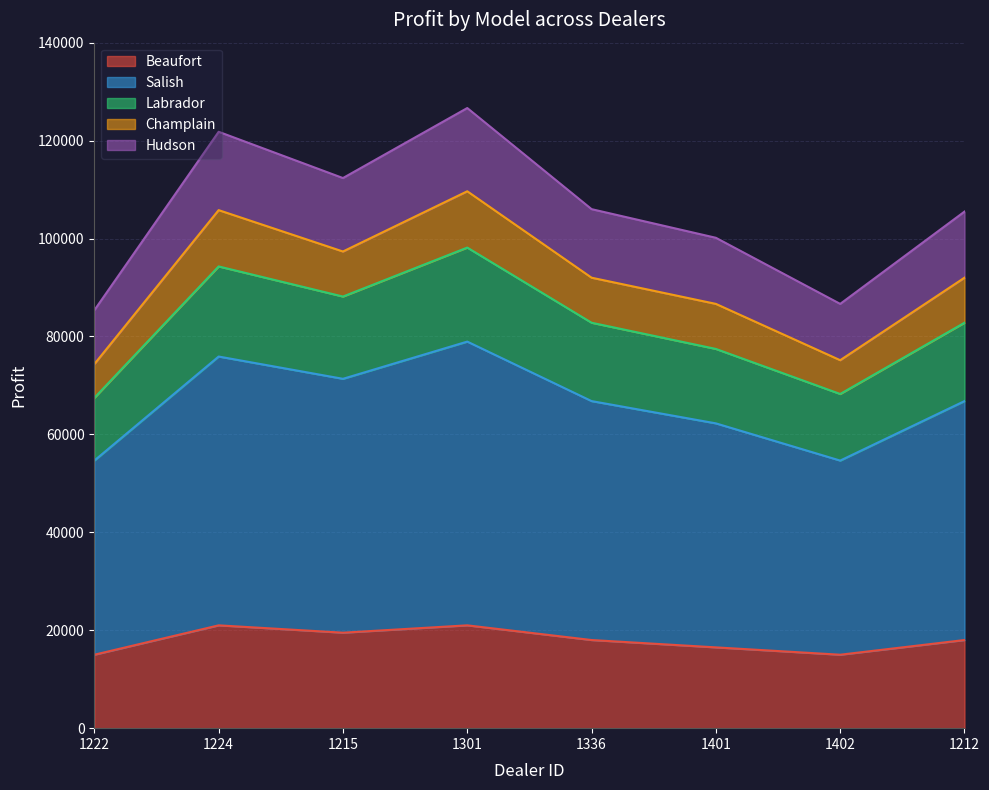

What is the maximum value for Beaufort?

21000